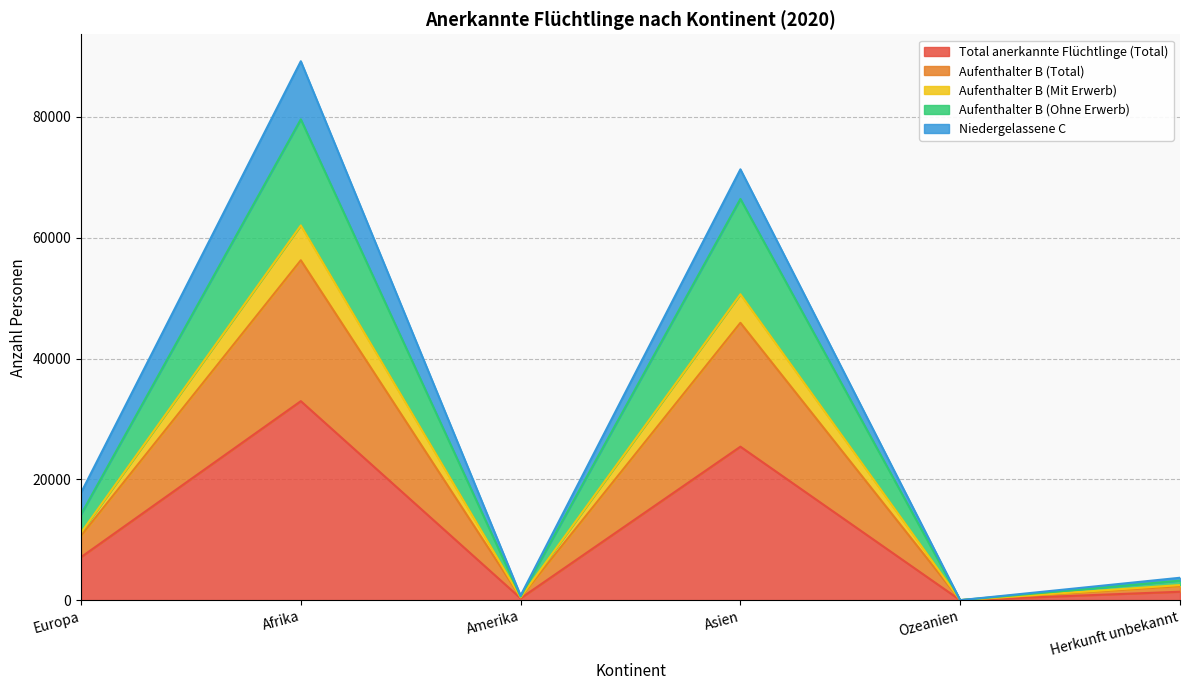

True or false: Aufenthalter B (Total) has more than 1 points higher than both neighbors.

True